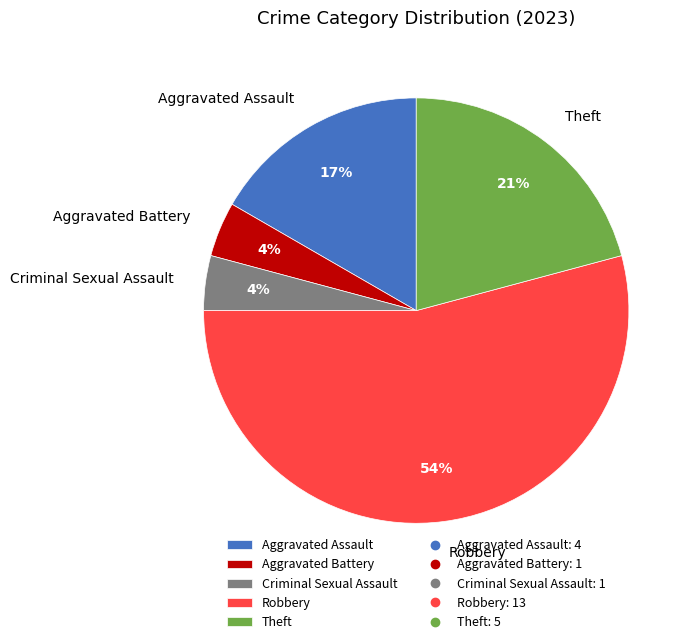

Which has a higher value, Criminal Sexual Assault or Theft?

Theft